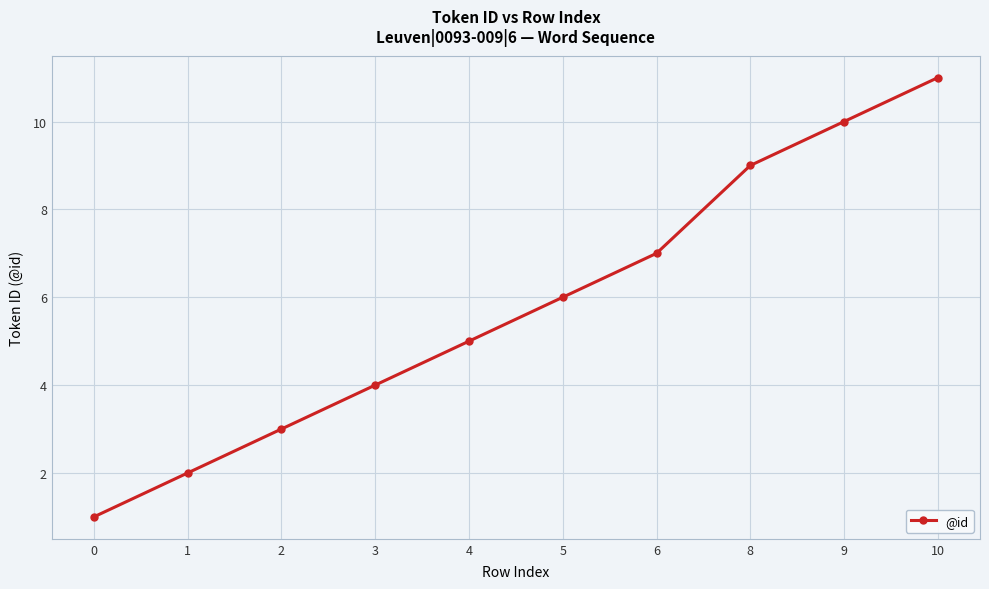

List the labels in order of value, largest first.

10, 9, 8, 6, 5, 4, 3, 2, 1, 0